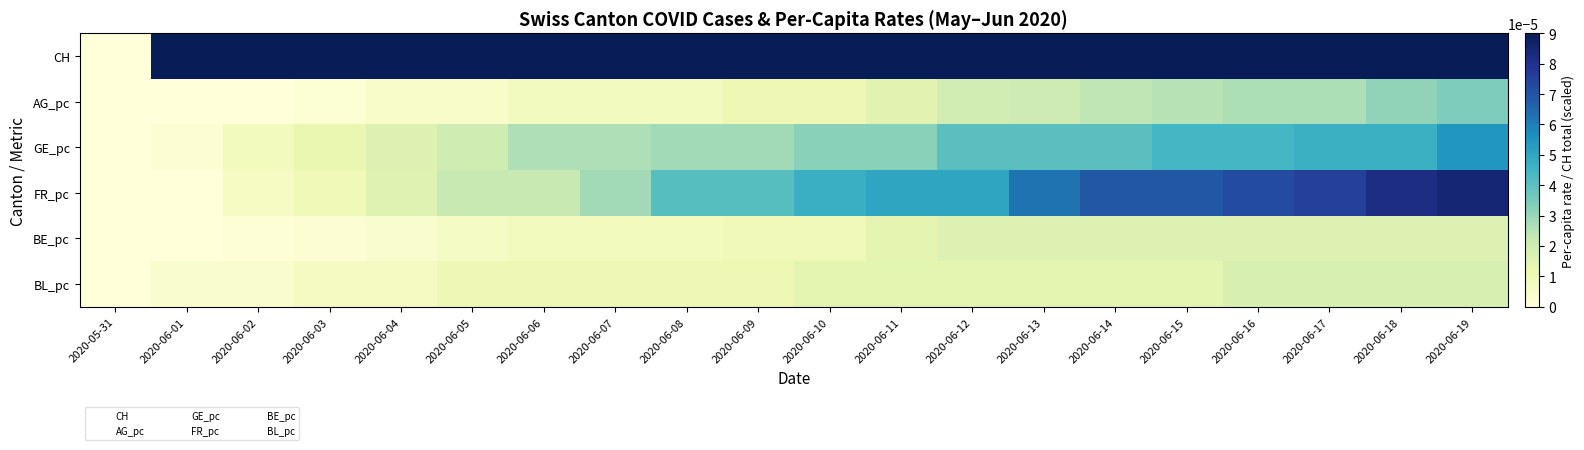

Reading left to right, what are all the values shown in this chart?

CH: 2020-05-31=0.0	2020-06-01=3.0	2020-06-02=20.0	2020-06-03=38.0	2020-06-04=62.0	2020-06-05=84.0	2020-06-06=99.0	2020-06-07=107.0	2020-06-08=125.0	2020-06-09=136.0	2020-06-10=154.0	2020-06-11=178.0	2020-06-12=206.0	2020-06-13=217.0	2020-06-14=234.0	2020-06-15=258.0	2020-06-16=285.0	2020-06-17=309.0	2020-06-18=324.0	2020-06-19=353.0
AG_pc: 2020-05-31=0.0	2020-06-01=0.0	2020-06-02=0.0	2020-06-03=0.0	2020-06-04=0.0	2020-06-05=0.0	2020-06-06=0.0	2020-06-07=0.0	2020-06-08=0.0	2020-06-09=0.0	2020-06-10=0.0	2020-06-11=0.0	2020-06-12=0.0	2020-06-13=0.0	2020-06-14=0.0	2020-06-15=0.0	2020-06-16=0.0	2020-06-17=0.0	2020-06-18=0.0	2020-06-19=0.0
GE_pc: 2020-05-31=0.0	2020-06-01=0.0	2020-06-02=0.0	2020-06-03=0.0	2020-06-04=0.0	2020-06-05=0.0	2020-06-06=0.0	2020-06-07=0.0	2020-06-08=0.0	2020-06-09=0.0	2020-06-10=0.0	2020-06-11=0.0	2020-06-12=0.0	2020-06-13=0.0	2020-06-14=0.0	2020-06-15=0.0	2020-06-16=0.0	2020-06-17=0.0	2020-06-18=0.0	2020-06-19=0.0
FR_pc: 2020-05-31=0.0	2020-06-01=0.0	2020-06-02=0.0	2020-06-03=0.0	2020-06-04=0.0	2020-06-05=0.0	2020-06-06=0.0	2020-06-07=0.0	2020-06-08=0.0	2020-06-09=0.0	2020-06-10=0.0	2020-06-11=0.0	2020-06-12=0.0	2020-06-13=0.0	2020-06-14=0.0	2020-06-15=0.0	2020-06-16=0.0	2020-06-17=0.0	2020-06-18=0.0	2020-06-19=0.0
BE_pc: 2020-05-31=0.0	2020-06-01=0.0	2020-06-02=0.0	2020-06-03=0.0	2020-06-04=0.0	2020-06-05=0.0	2020-06-06=0.0	2020-06-07=0.0	2020-06-08=0.0	2020-06-09=0.0	2020-06-10=0.0	2020-06-11=0.0	2020-06-12=0.0	2020-06-13=0.0	2020-06-14=0.0	2020-06-15=0.0	2020-06-16=0.0	2020-06-17=0.0	2020-06-18=0.0	2020-06-19=0.0
BL_pc: 2020-05-31=0.0	2020-06-01=0.0	2020-06-02=0.0	2020-06-03=0.0	2020-06-04=0.0	2020-06-05=0.0	2020-06-06=0.0	2020-06-07=0.0	2020-06-08=0.0	2020-06-09=0.0	2020-06-10=0.0	2020-06-11=0.0	2020-06-12=0.0	2020-06-13=0.0	2020-06-14=0.0	2020-06-15=0.0	2020-06-16=0.0	2020-06-17=0.0	2020-06-18=0.0	2020-06-19=0.0